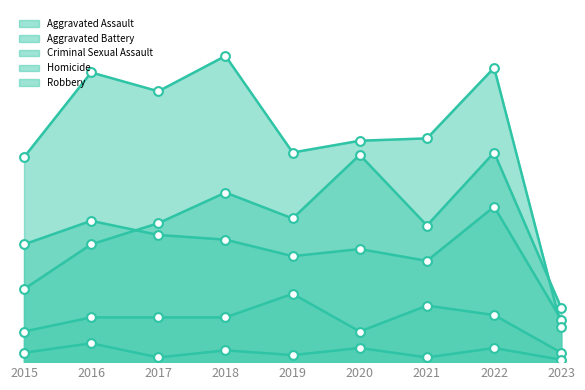

Which series has the largest Y range (max minus min)?

Robbery